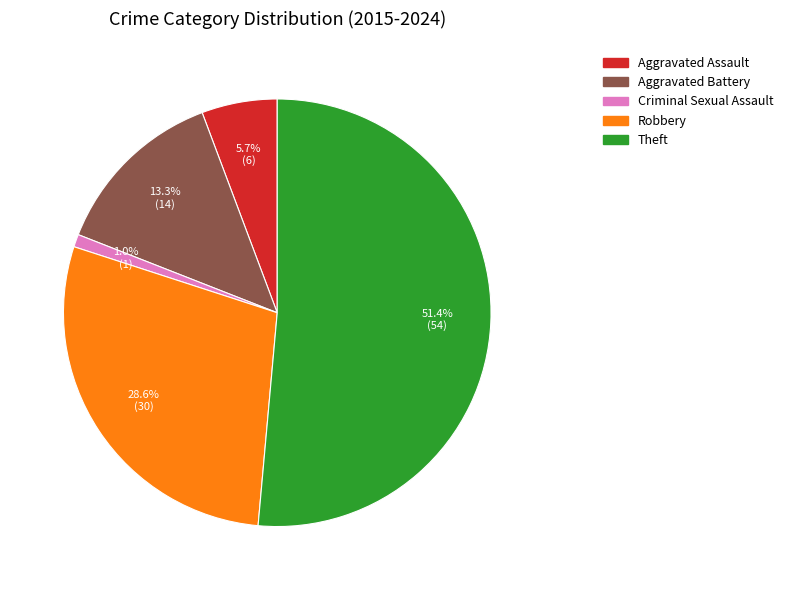

Rank the categories by value from highest to lowest.

Theft, Robbery, Aggravated Battery, Aggravated Assault, Criminal Sexual Assault